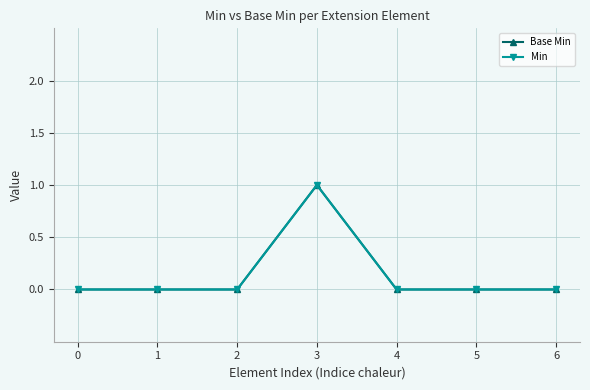

How many Min values are between 0 and 1?

7